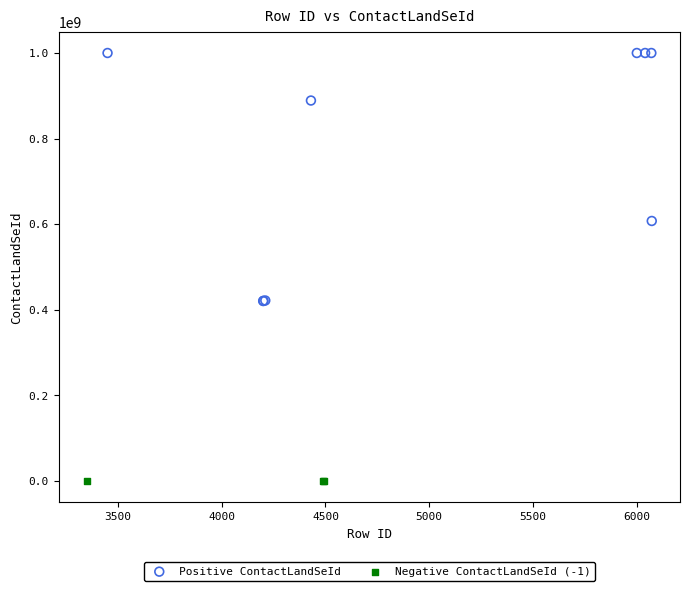

Which series reaches the minimum Y coordinate?

Negative ContactLandSeId (-1)